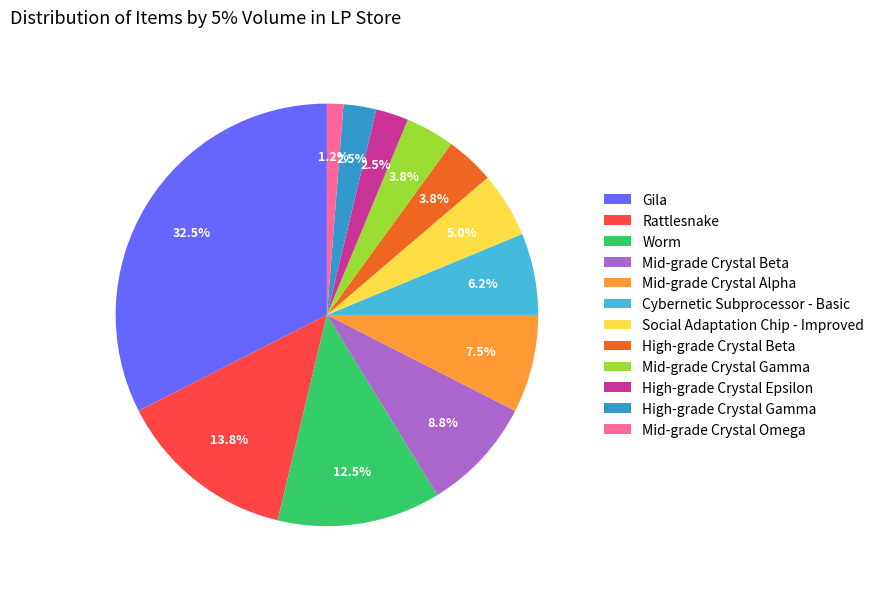

Between Rattlesnake and High-grade Crystal Gamma, which is larger?

Rattlesnake